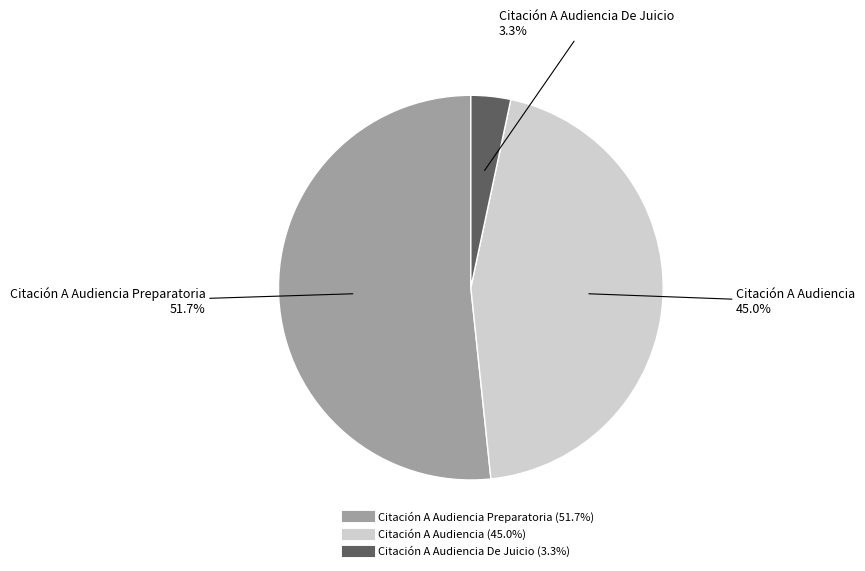

Count the number of slices in the pie.

3